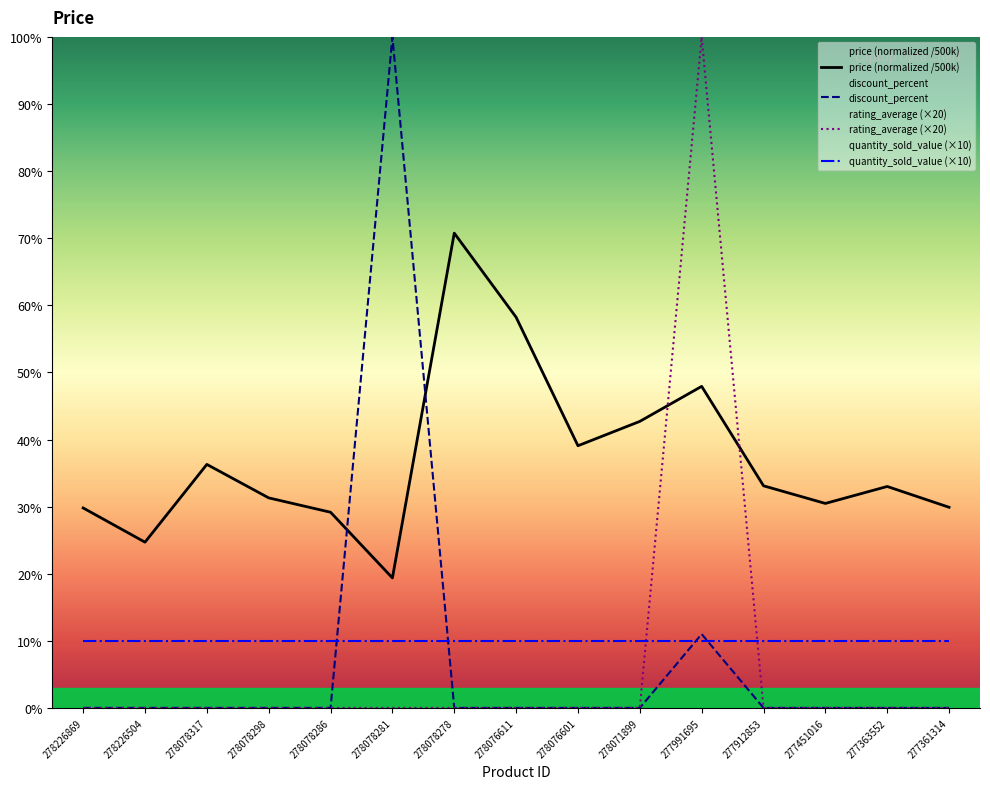

What is the value of the quantity_sold_value (×10) point at the 2nd from the left?

10.0